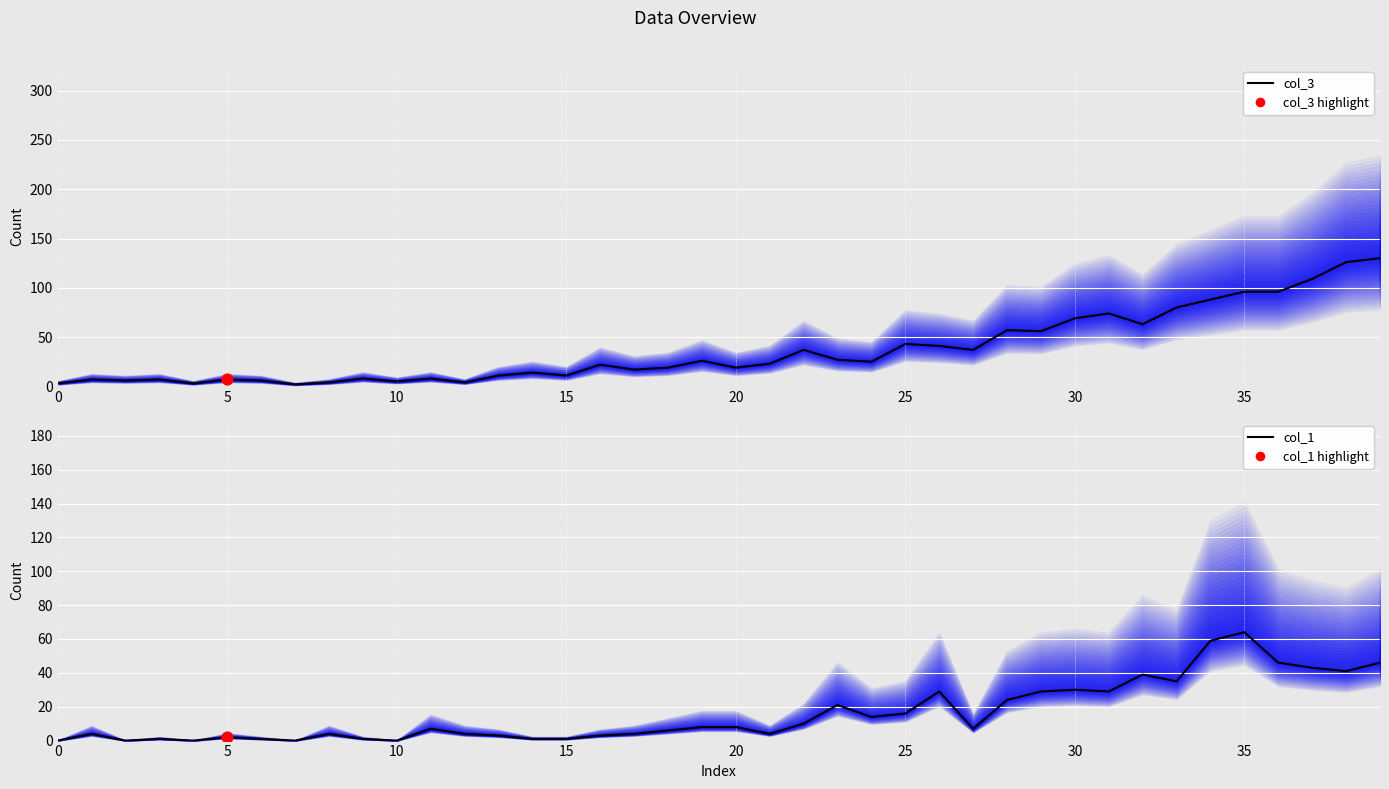

Which series reaches the maximum Y coordinate?

col_3